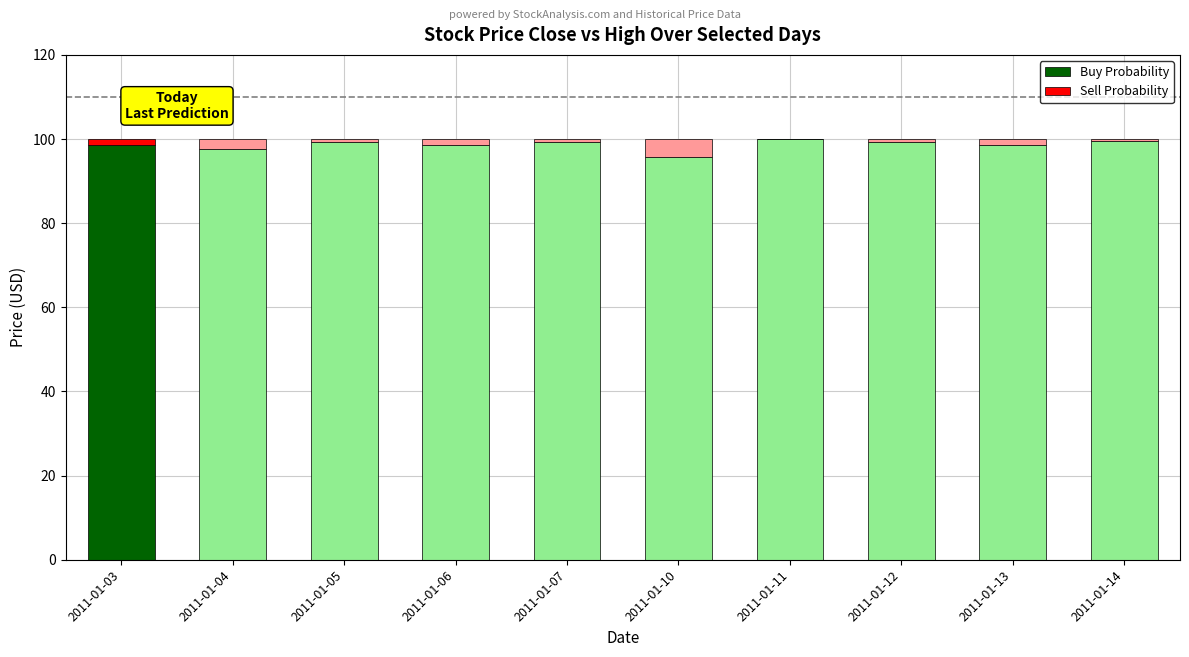

What is the sum of all Buy Probability values?

987.0